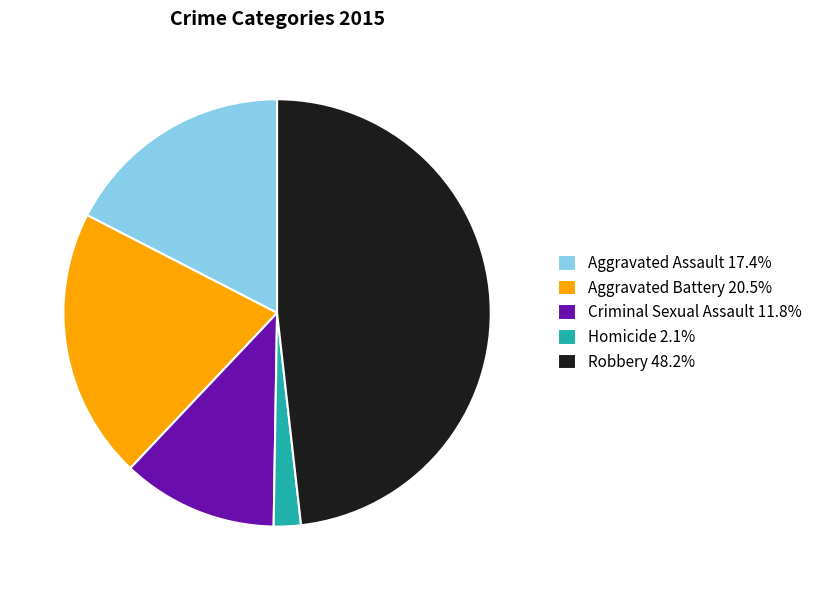

Does Aggravated Battery represent more than half of the total?

No